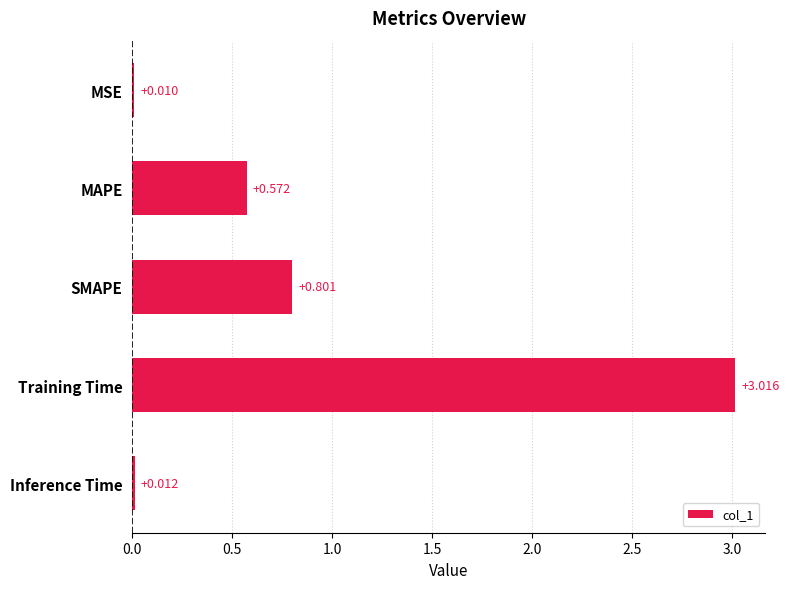

What is the label of the 1st bar from the top?

MSE